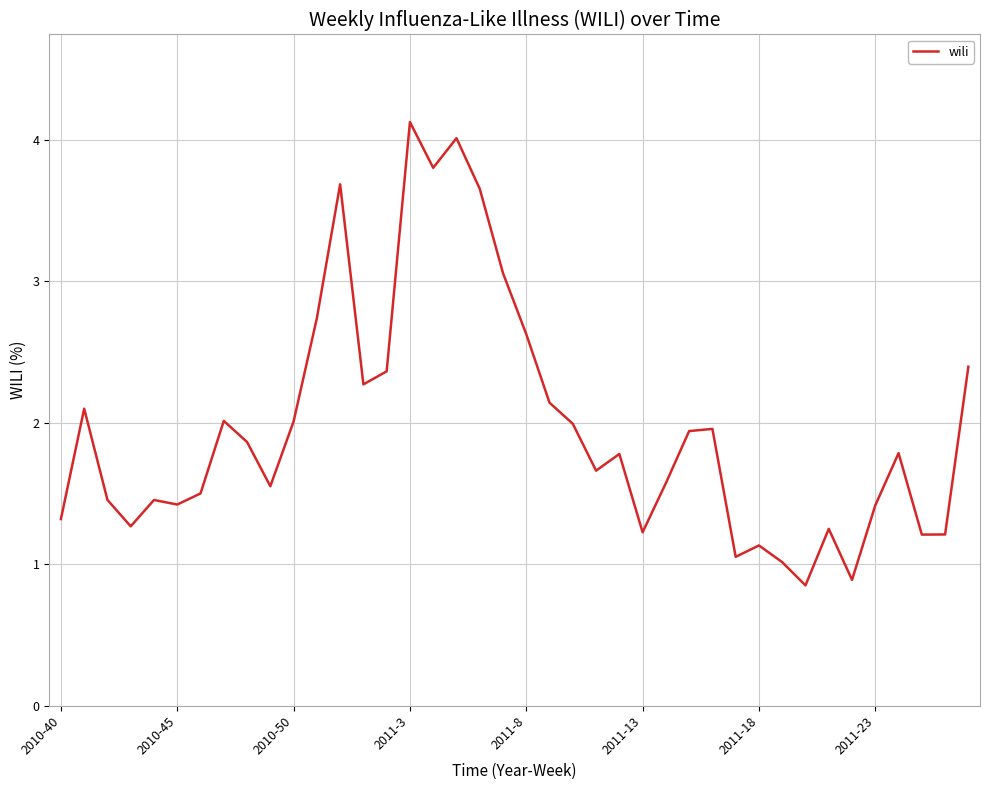

What is the difference between the maximum and minimum values?

3.3